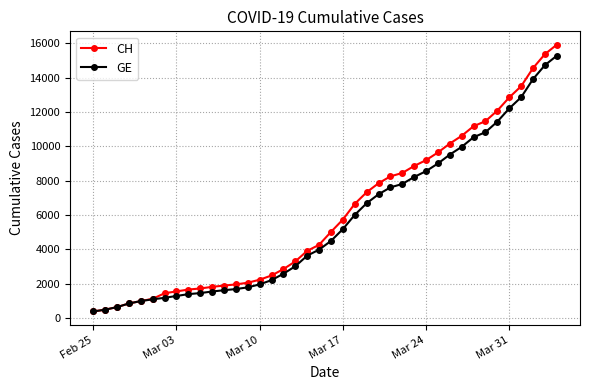

Which series has the widest spread of values?

CH